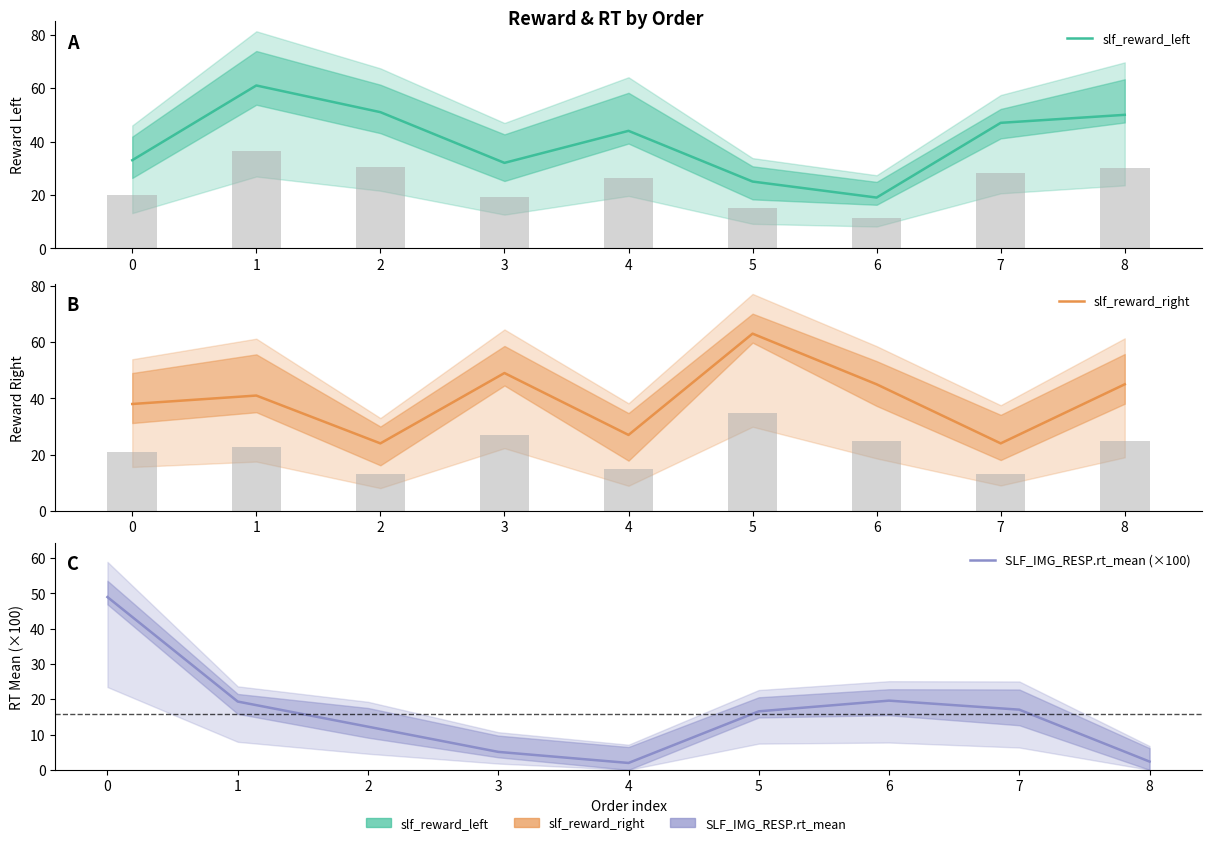

Is the value of slf_reward_right at 0 greater than the value of slf_reward_left at 6?

Yes